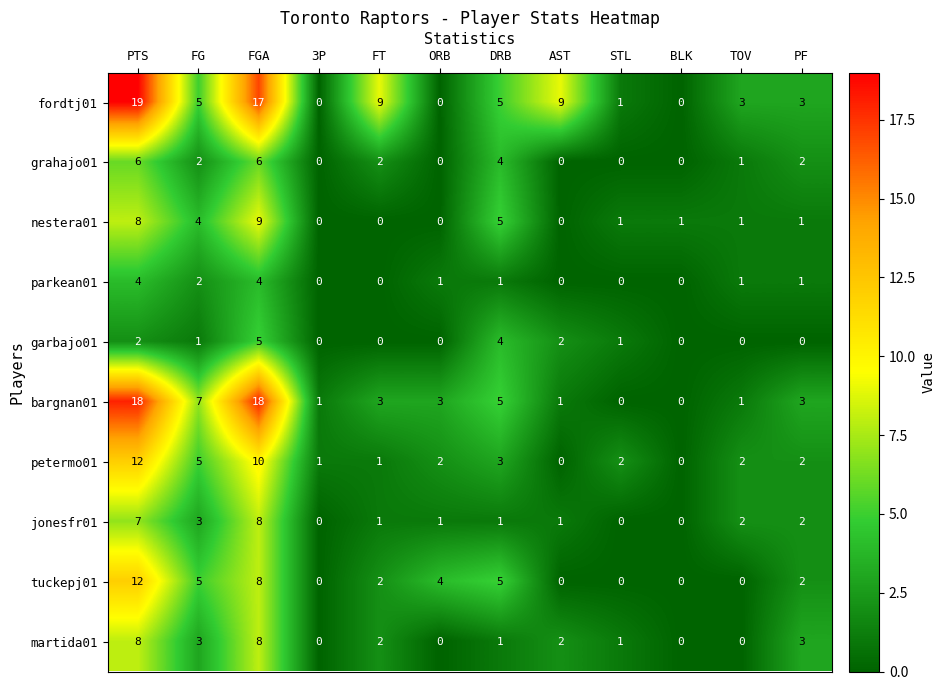

The parkean01 series shows 2 at TOV. True or false?

False